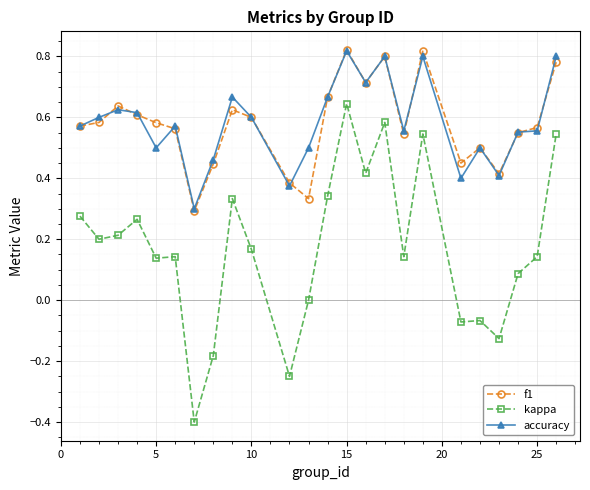

How many data points does each series have?

24